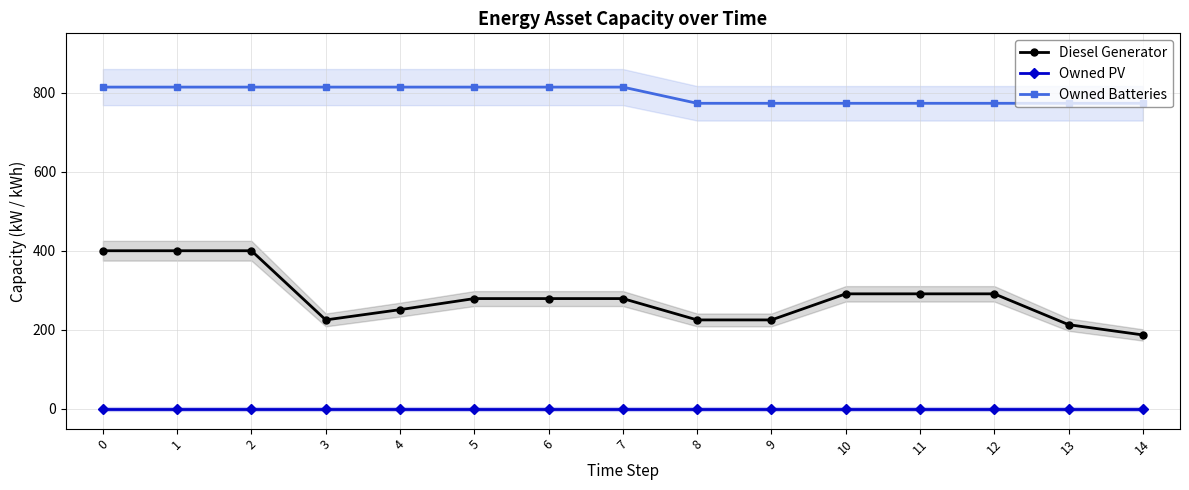

What is the sum of all Owned Batteries values?

11923